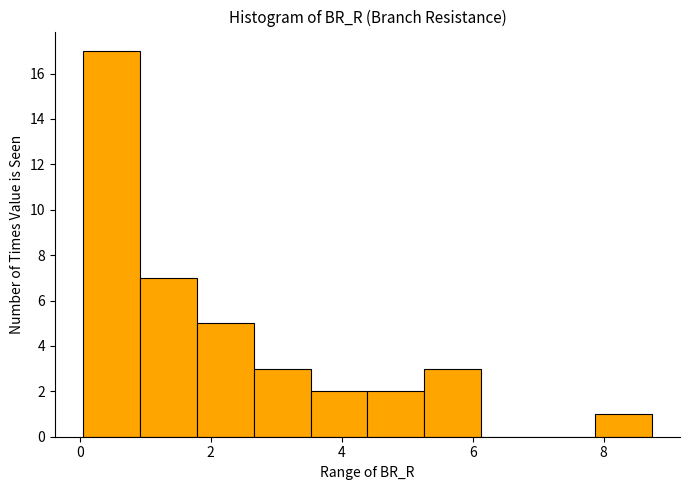

Reading left to right, transcribe this chart: for each bar, give the range it covers on the x-axis and its height. Neither the bar edges nor the heights are printed on the chart, so give them approximately, as read against the axes.

0.0 to 1.0: 17
1.0 to 1.8: 7
1.8 to 2.6: 5
2.6 to 3.6: 3
3.6 to 4.4: 2
4.4 to 5.2: 2
5.2 to 6.2: 3
6.2 to 7.0: 0
7.0 to 7.8: 0
7.8 to 8.8: 1